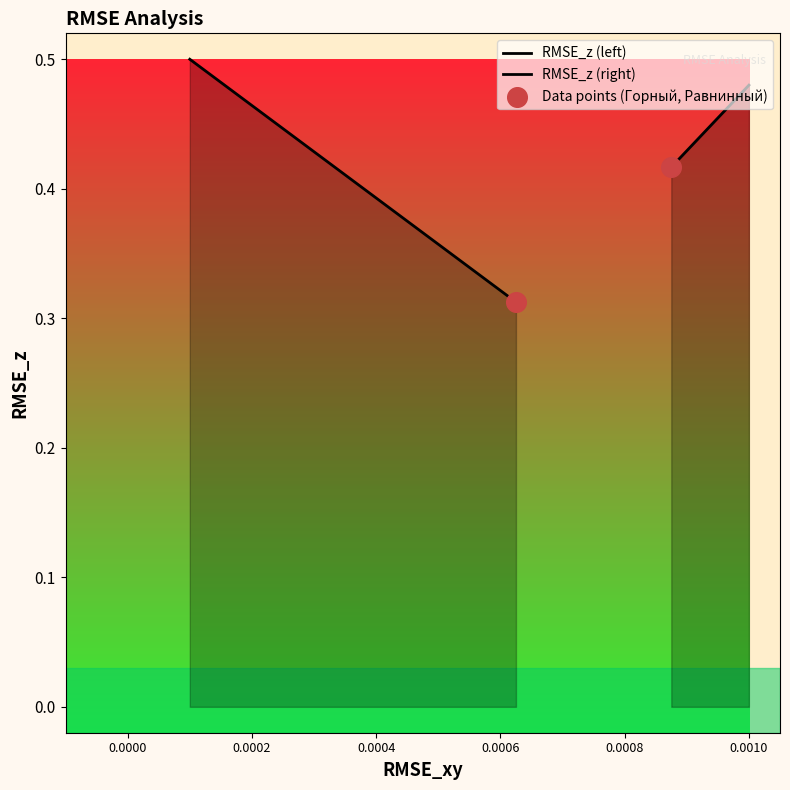

Which has a higher value, Равнинный or Горный?

Горный